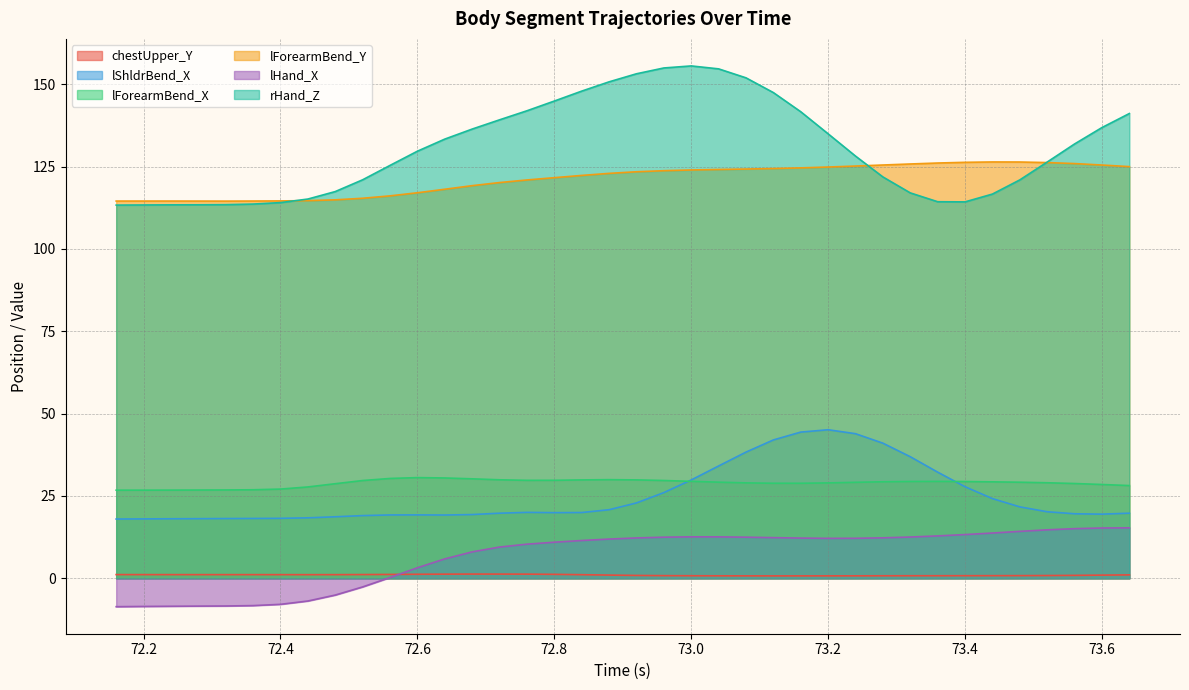

True or false: lShldrBend_X and lForearmBend_Y intersect in this chart.

False